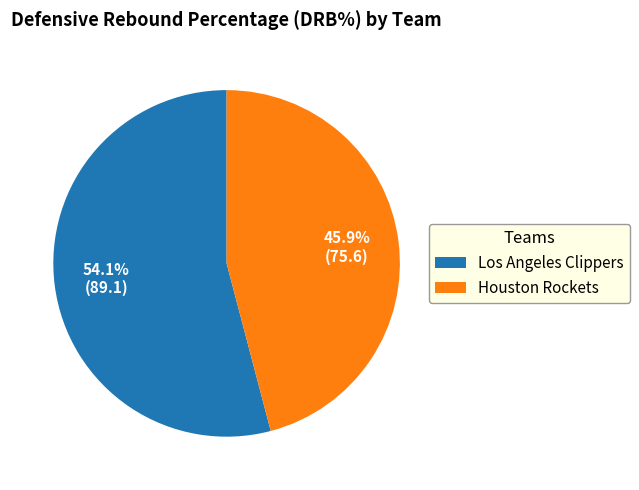

Rank the categories by value from highest to lowest.

Los Angeles Clippers, Houston Rockets